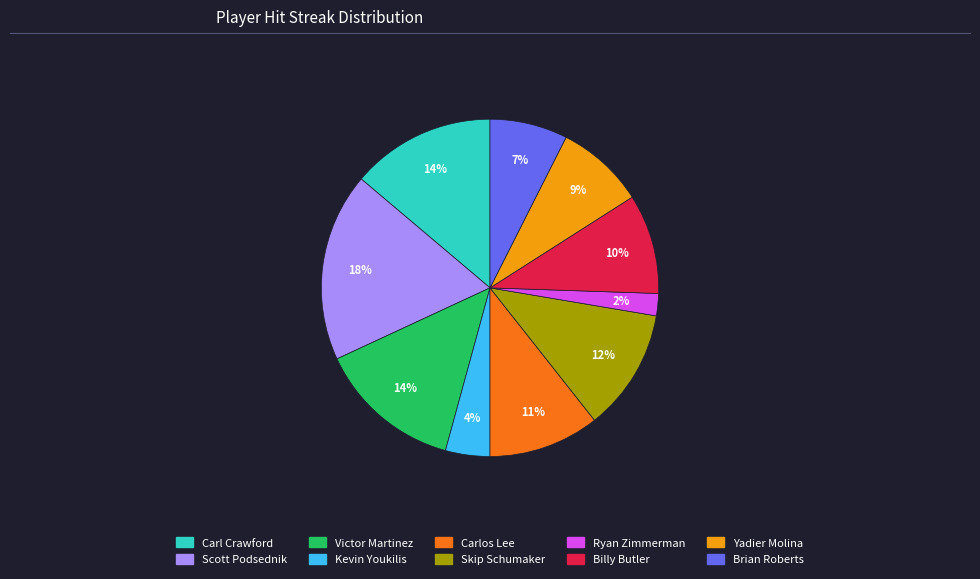

How many segments does this pie chart have?

10